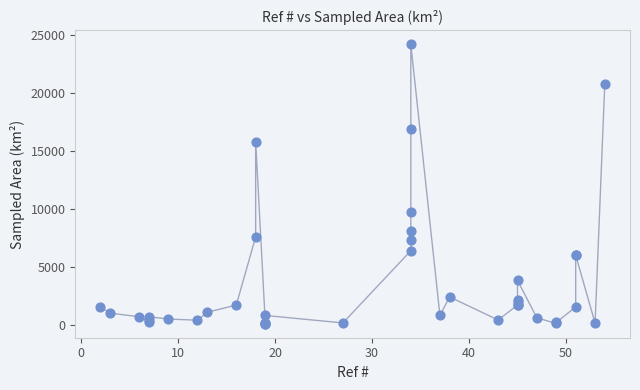

What Y value in the scatter plot is closest to 12144?

9739